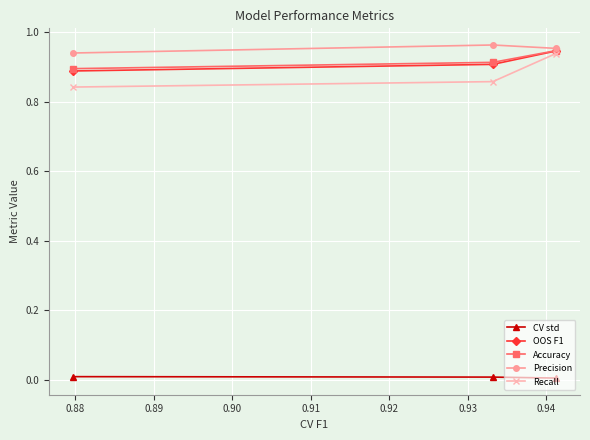

Which series has the widest spread of values?

Recall